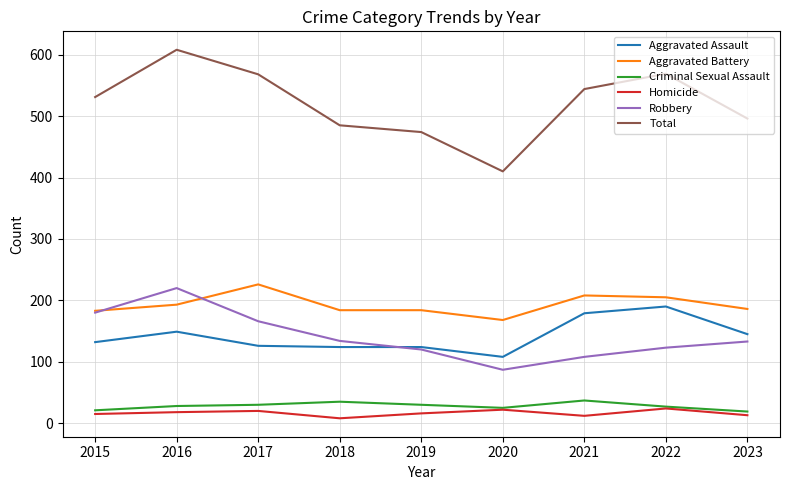

Which series has the largest range (max minus min)?

Total